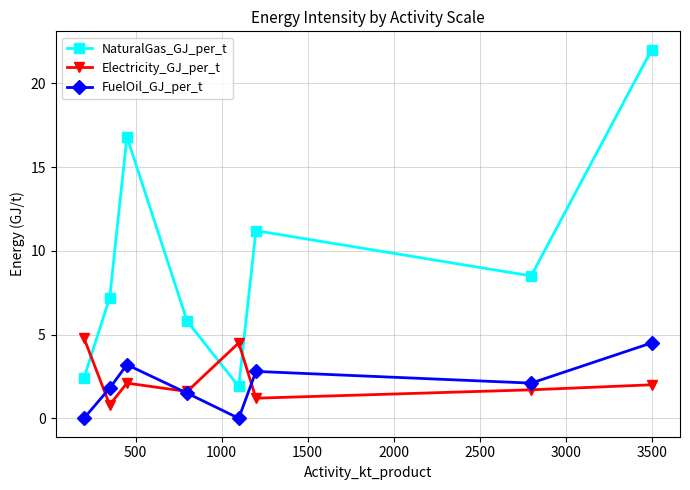

What is the value of the Electricity_GJ_per_t point at the 8th from the left?

2.0